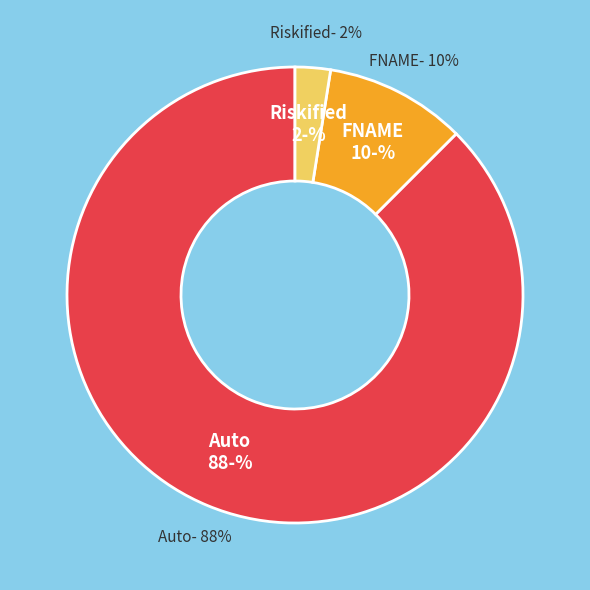

Do Auto and FNAME together represent more than half of the pie?

Yes